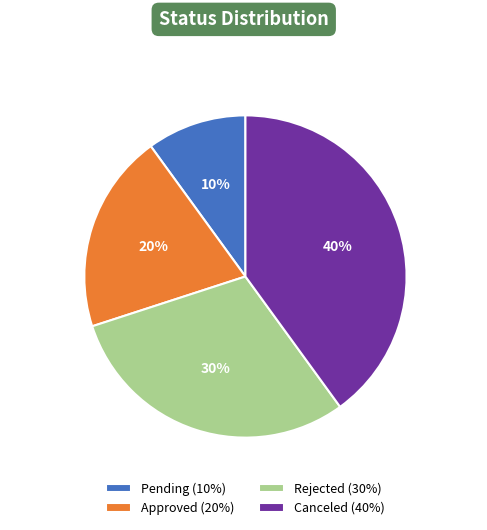

To the nearest percent, what percentage of the pie is Pending?

10%